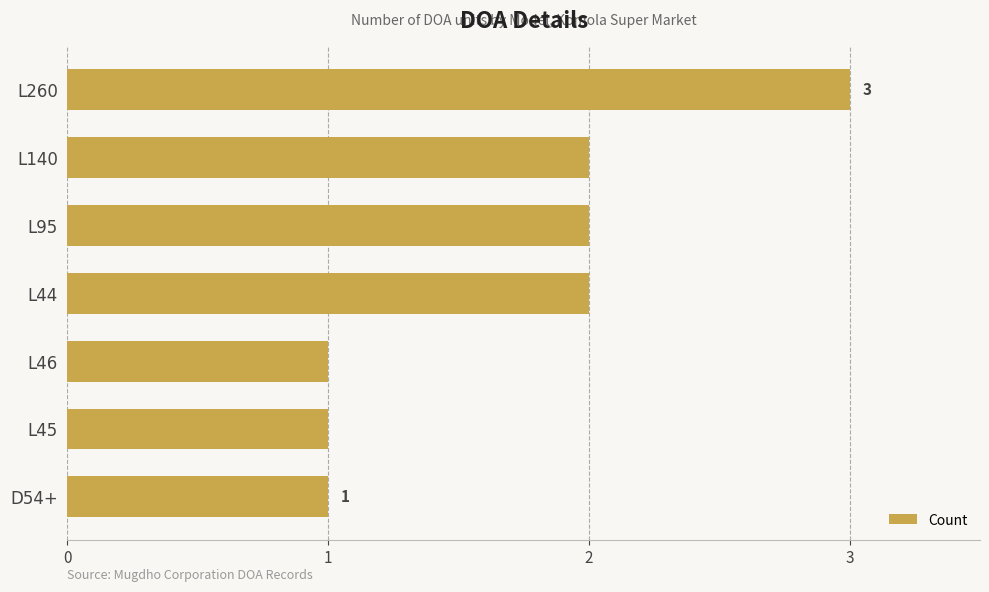

How many distinct data groups are displayed?

1